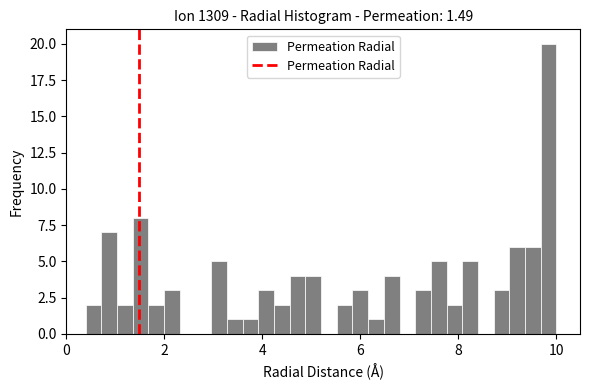

Around what value on the x-axis is the tallest bar? Give the approximate position of its centre, as read against the axis.

9.8